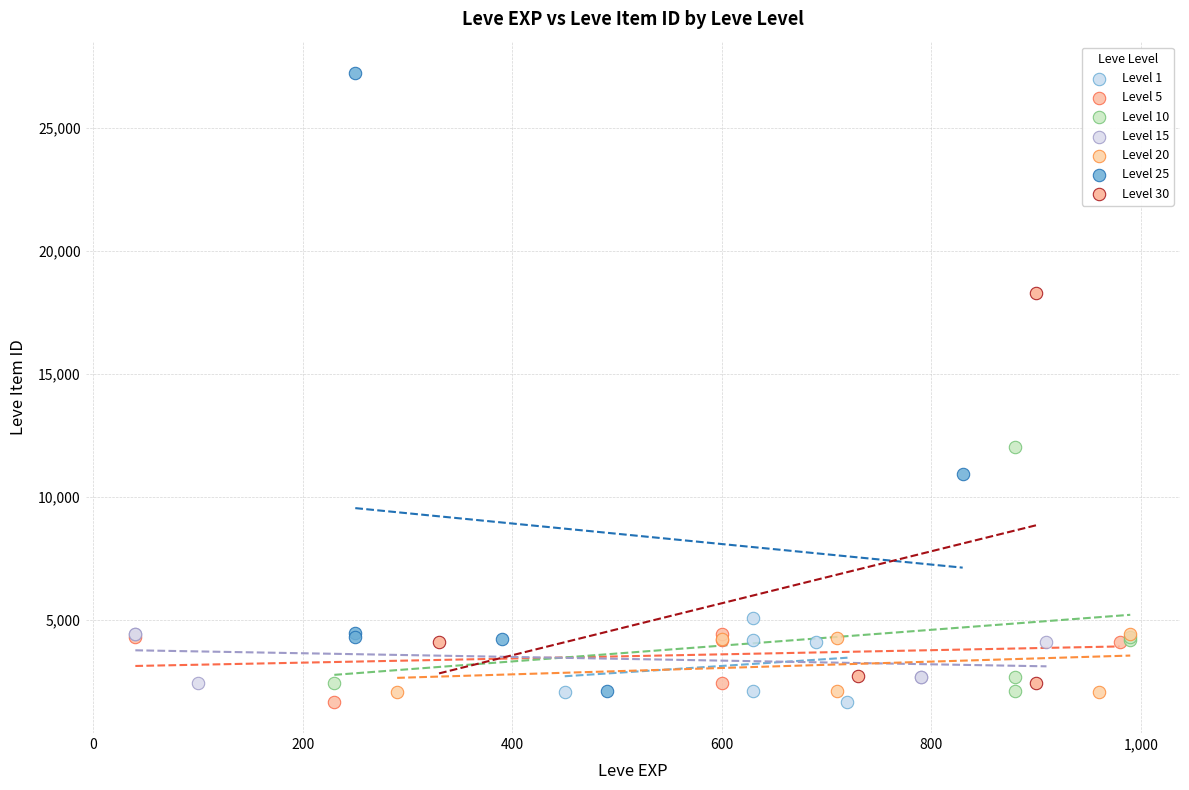

Which series reaches the maximum Y coordinate?

Level 25